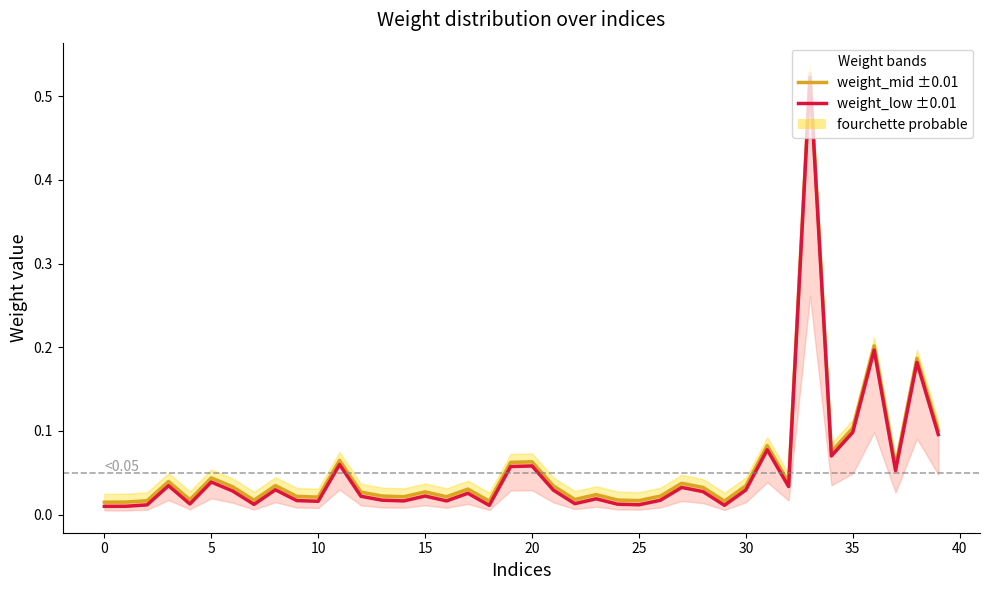

Reading left to right, transcribe all the data shown in this chart.

weight_mid ±band: 0.0	0.0	0.0	0.0	0.0	0.0	0.0	0.0	0.0	0.0	0.0	0.1	0.0	0.0	0.0	0.0	0.0	0.0	0.0	0.1	0.1	0.0	0.0	0.0	0.0	0.0	0.0	0.0	0.0	0.0	0.0	0.1	0.0	0.5	0.1	0.1	0.2	0.1	0.2	0.1
weight_low ±band: 0.0	0.0	0.0	0.0	0.0	0.0	0.0	0.0	0.0	0.0	0.0	0.1	0.0	0.0	0.0	0.0	0.0	0.0	0.0	0.1	0.1	0.0	0.0	0.0	0.0	0.0	0.0	0.0	0.0	0.0	0.0	0.1	0.0	0.5	0.1	0.1	0.2	0.1	0.2	0.1